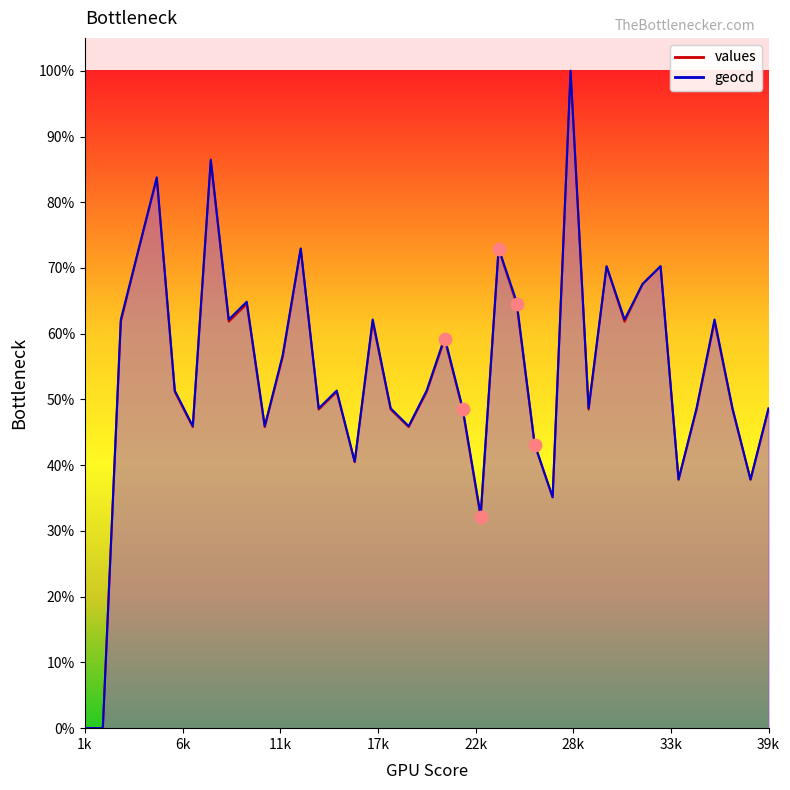

Which series has the largest total across all categories?

geocd